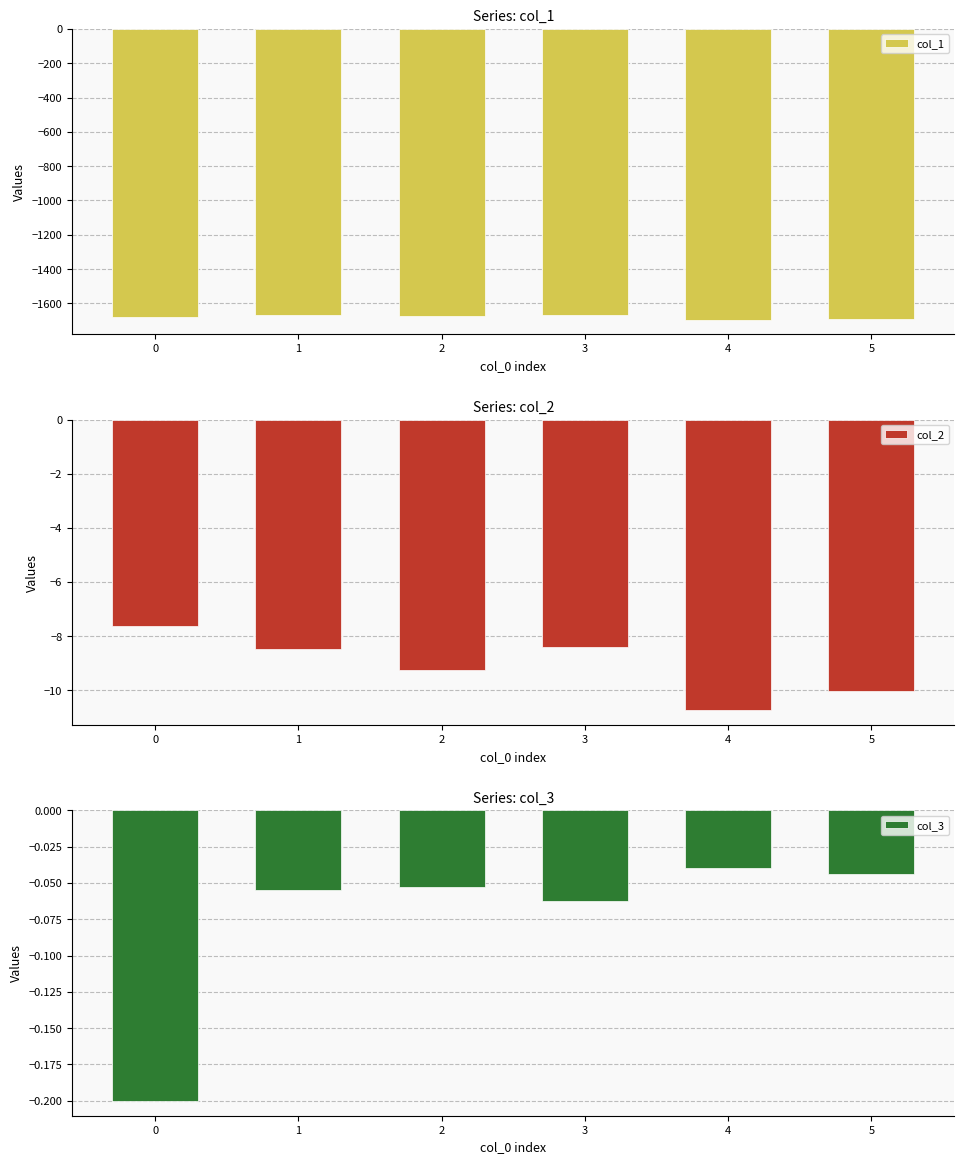

Reading left to right, transcribe all the data shown in this chart.

col_1: 0=-1679.7	1=-1670.6	2=-1675.2	3=-1666.2	4=-1695.2	5=-1692.2
col_2: 0=-7.6	1=-8.5	2=-9.2	3=-8.4	4=-10.7	5=-10.0
col_3: 0=-0.2	1=-0.1	2=-0.1	3=-0.1	4=-0.0	5=-0.0